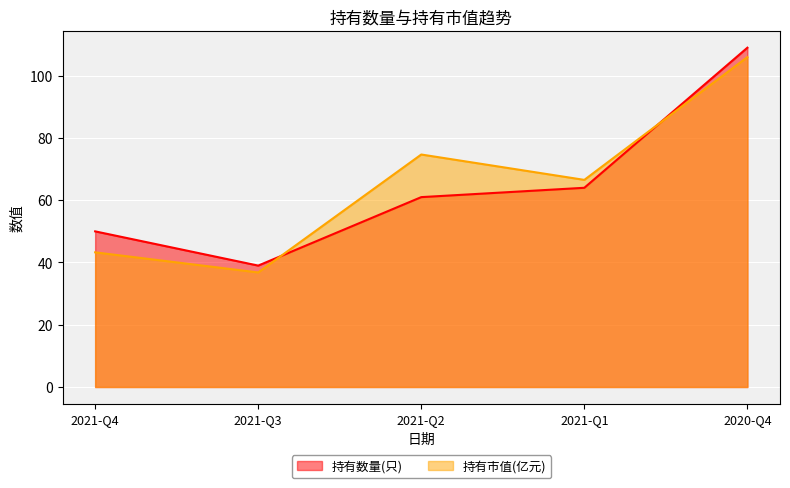

Read the 持有市值(亿元) value at 2020-Q4.

106.0